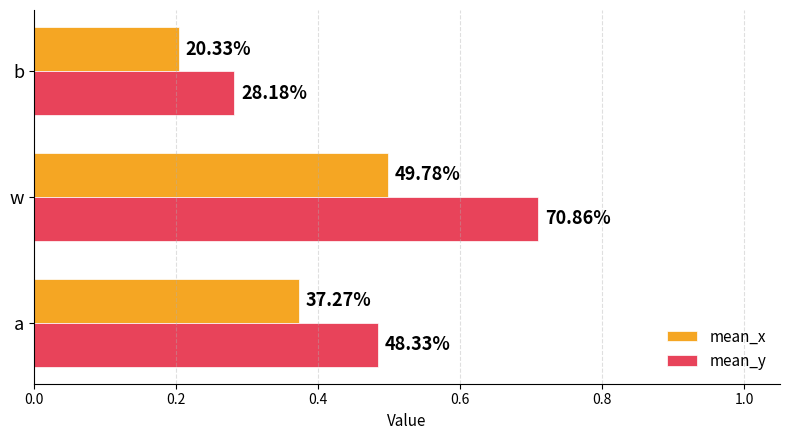

What are all the series names shown in the legend?

mean_x, mean_y